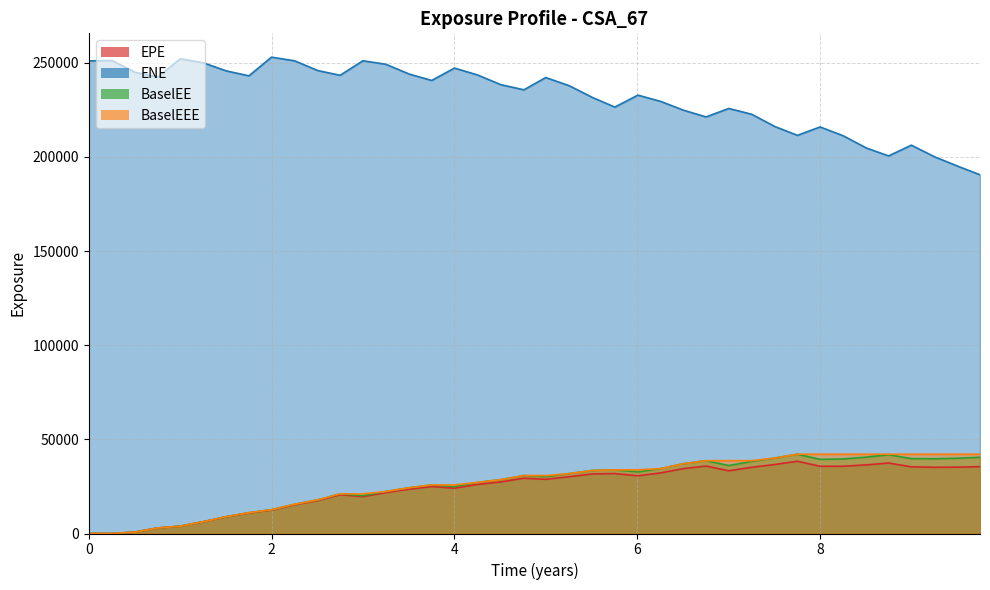

What is the average value of the EPE series?

24547.0